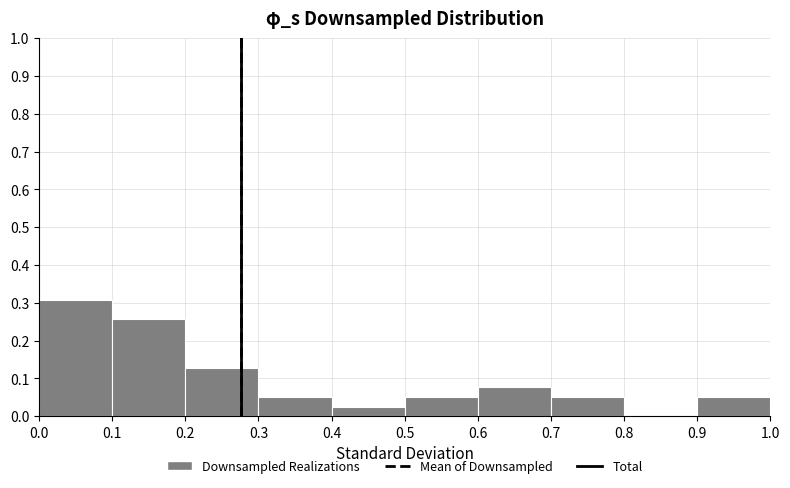

Reading left to right, list every bar in this chart as the range it spans on the x-axis followed by its height. The values are not printed on the chart, so give them approximately, as read against the axis.

0.0 to 0.1: 0.31
0.1 to 0.2: 0.26
0.2 to 0.3: 0.13
0.3 to 0.4: 0.05
0.4 to 0.5: 0.03
0.5 to 0.6: 0.05
0.6 to 0.7: 0.08
0.7 to 0.8: 0.05
0.8 to 0.9: 0
0.9 to 1.0: 0.05